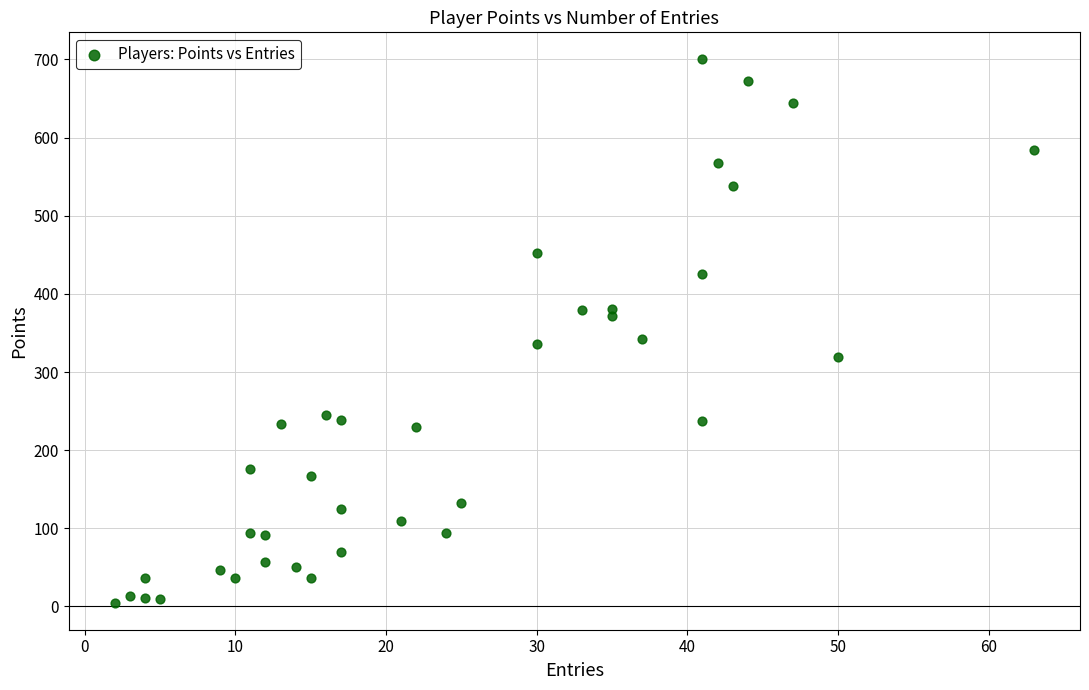

What is the range of Y values (max minus min)?

695